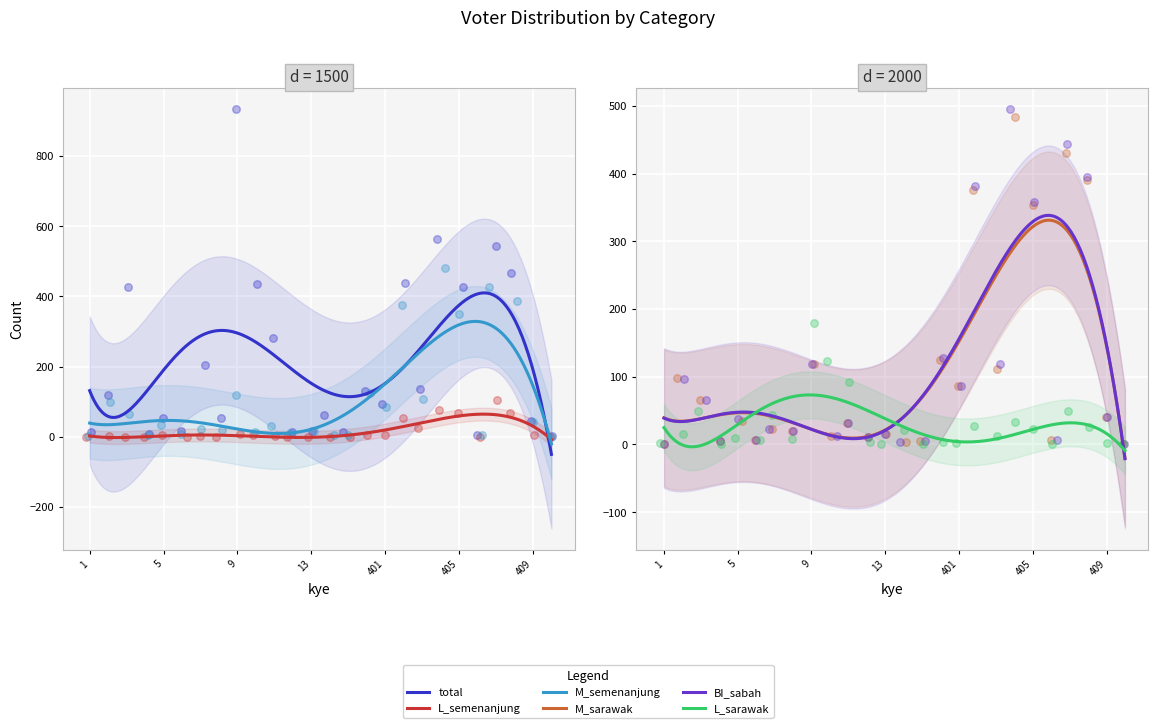

What is the total value across all series at 5?

172